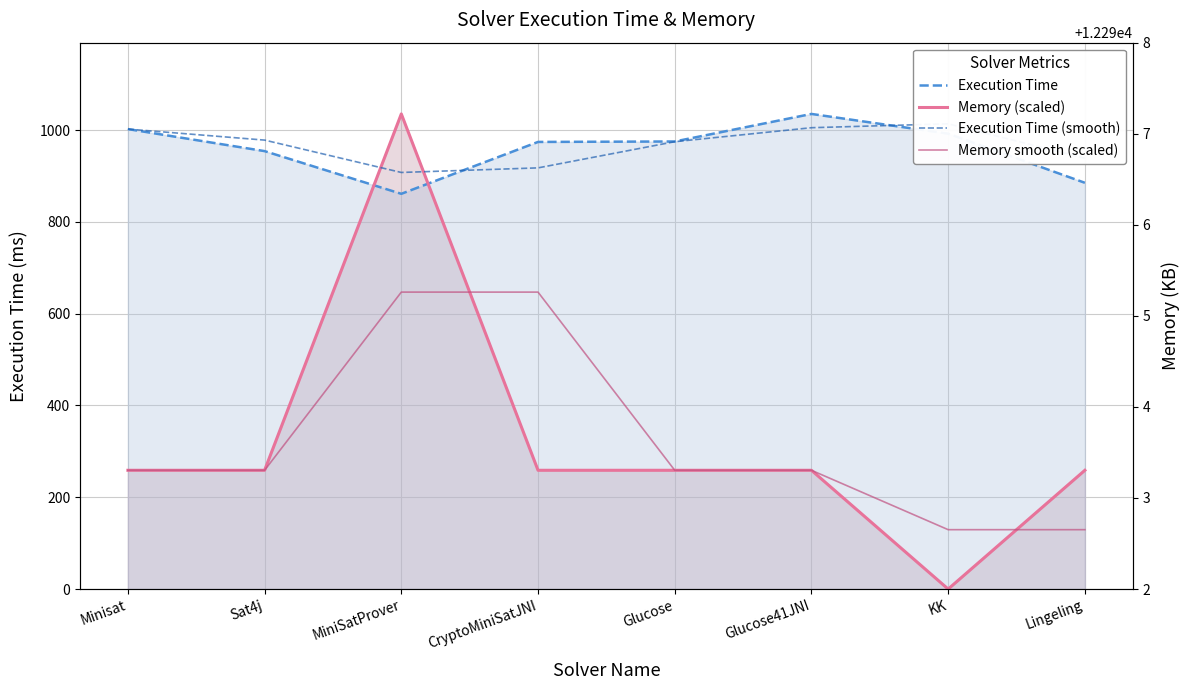

What is the difference between the maximum and minimum values in the Execution Time (smooth) series?

106.0